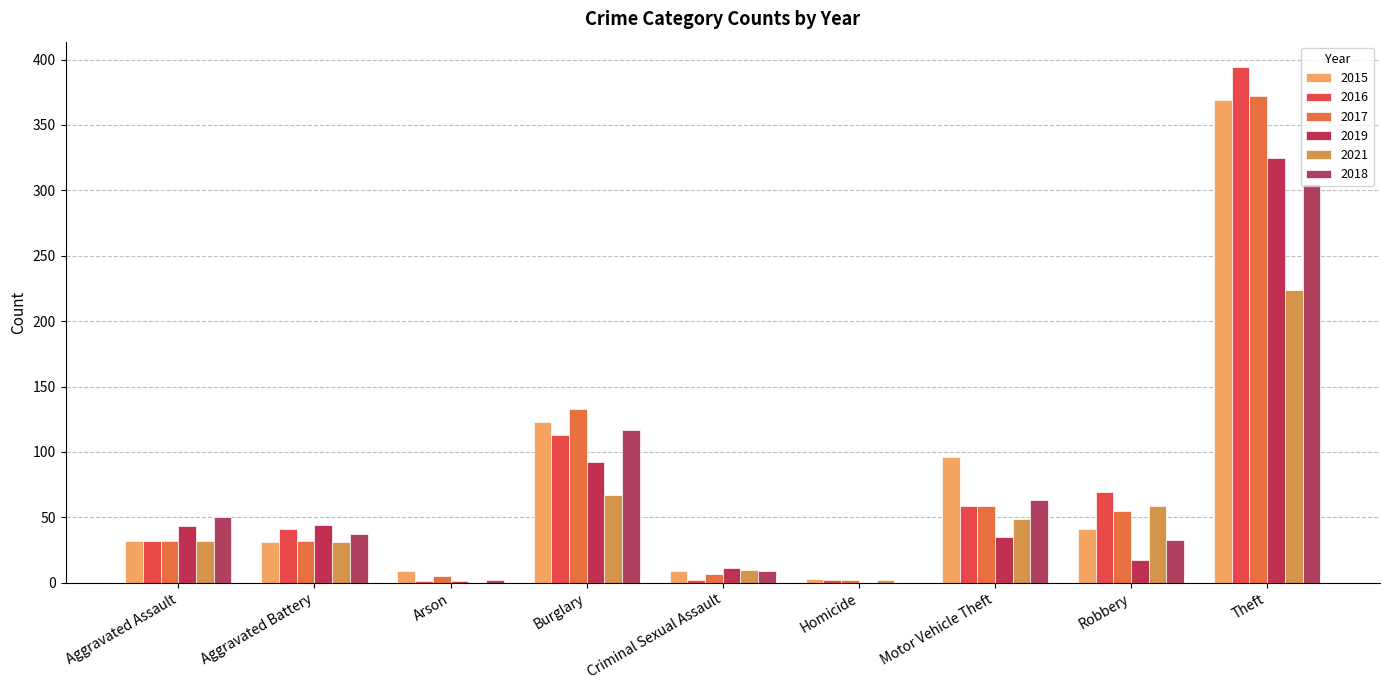

Which series has the widest spread of values?

2016